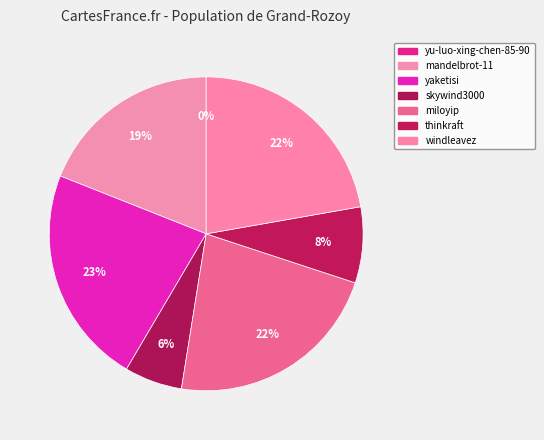

Count the number of slices in the pie.

7